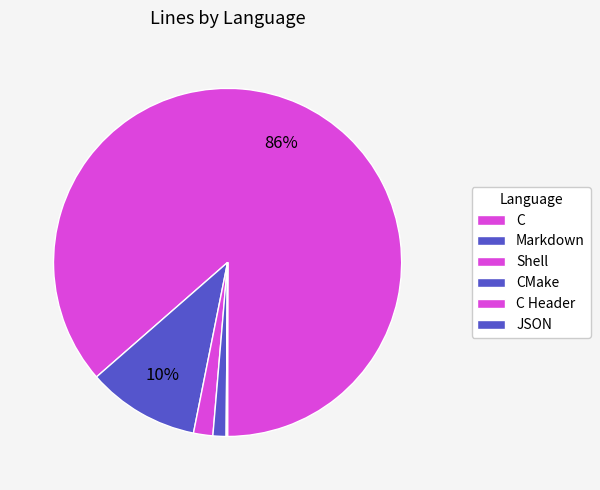

To the nearest percent, what is the combined percentage of Shell and Markdown?

12%